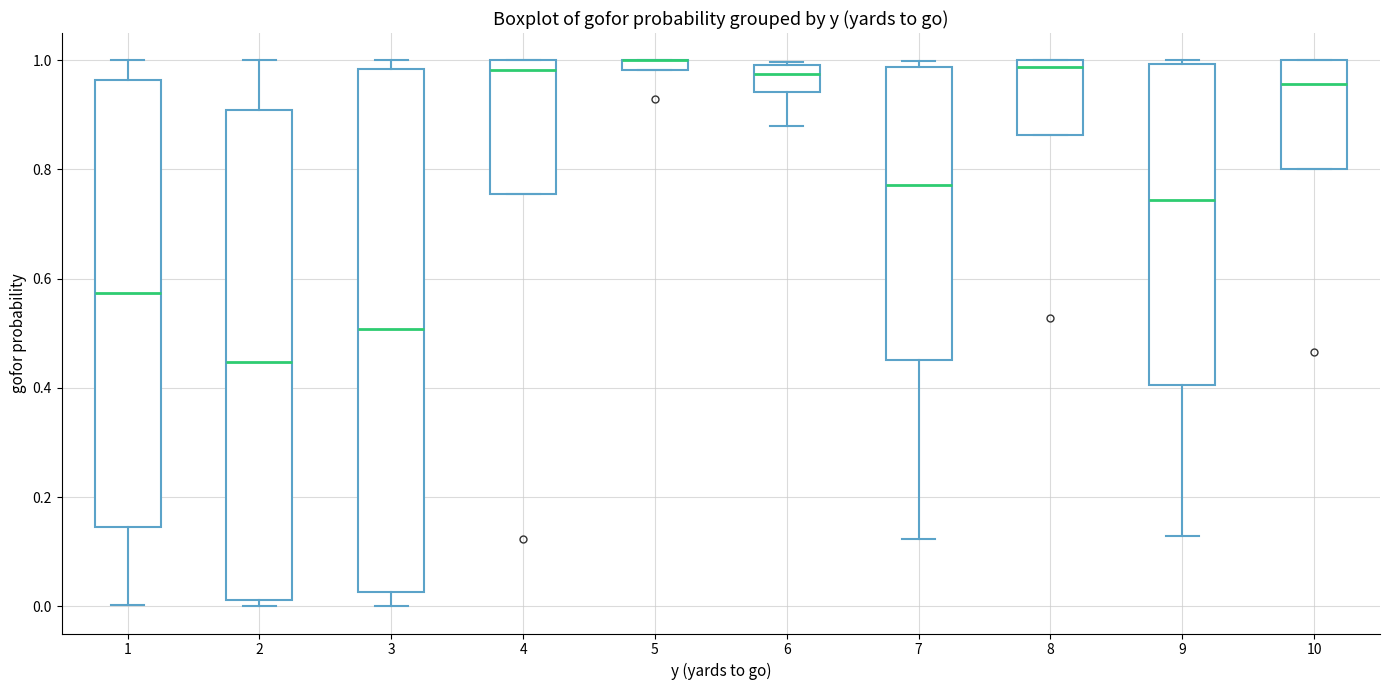

Which box is the tallest, from its lower edge to its upper edge?

3